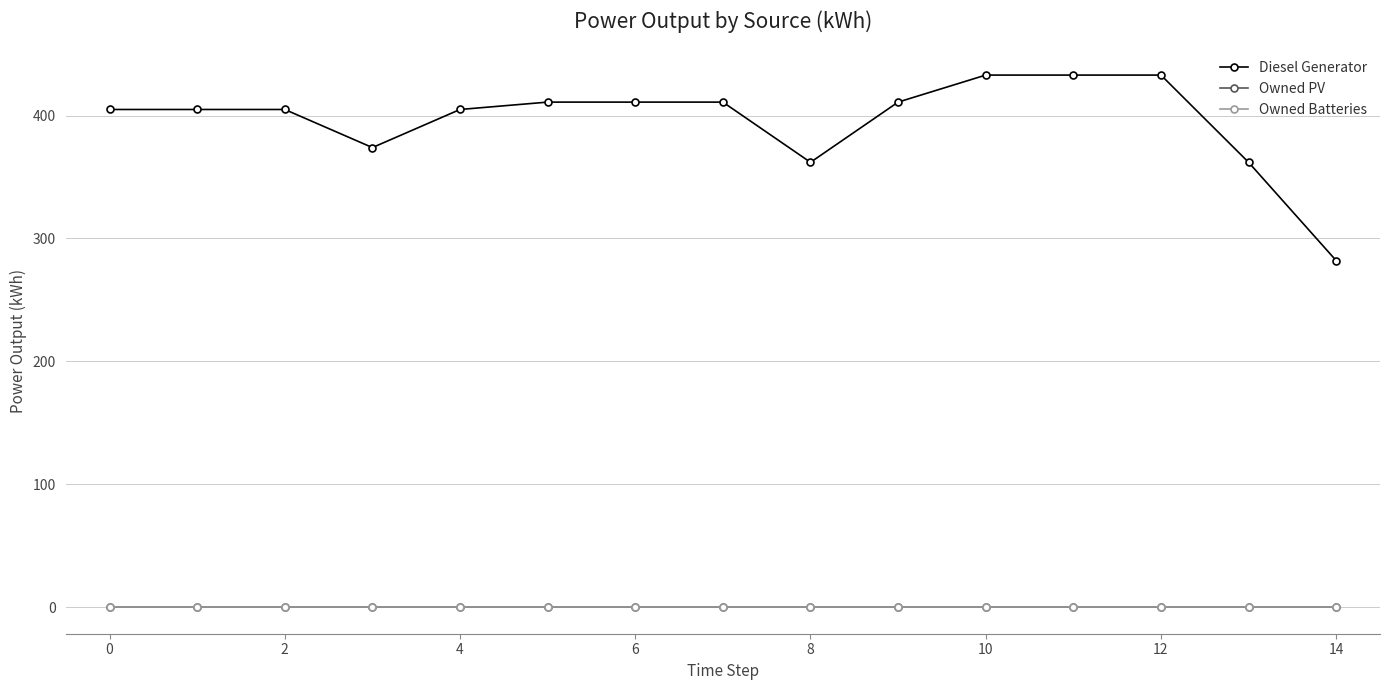

Is this an area chart (filled region under the line)?

No